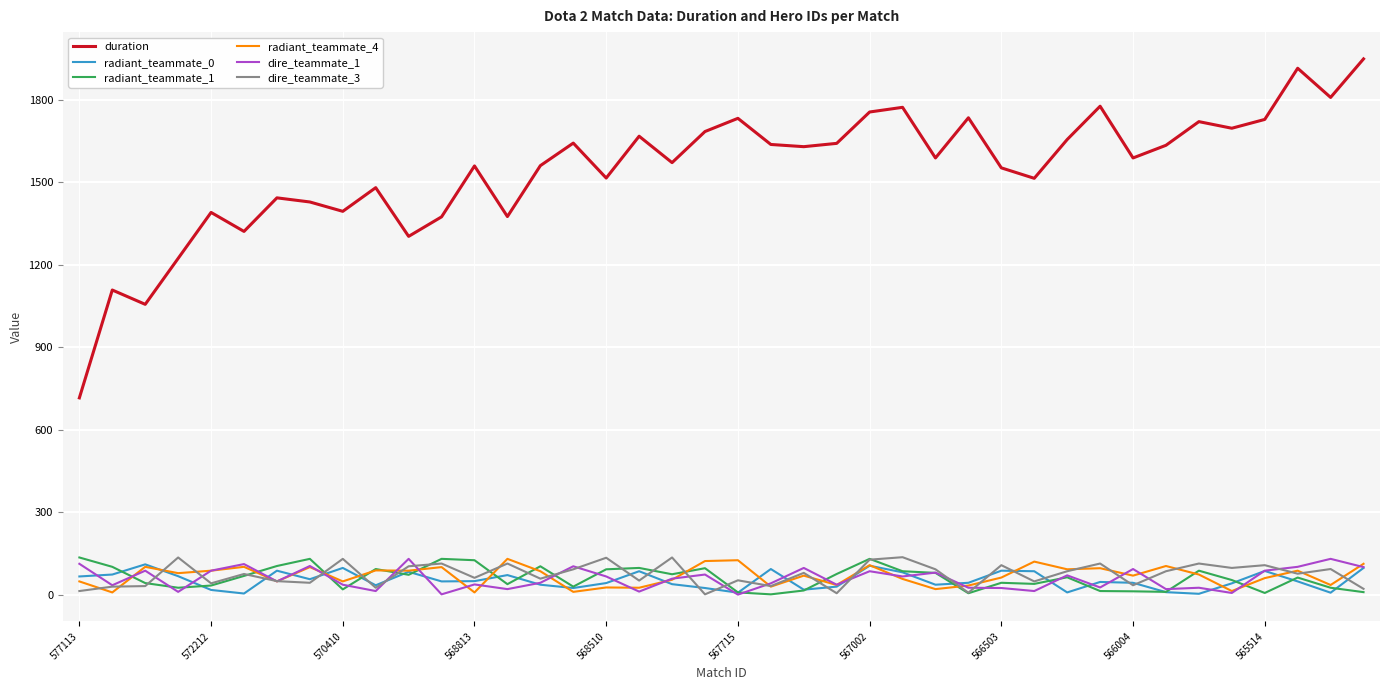

True or false: radiant_teammate_4 and duration cross at least once.

False